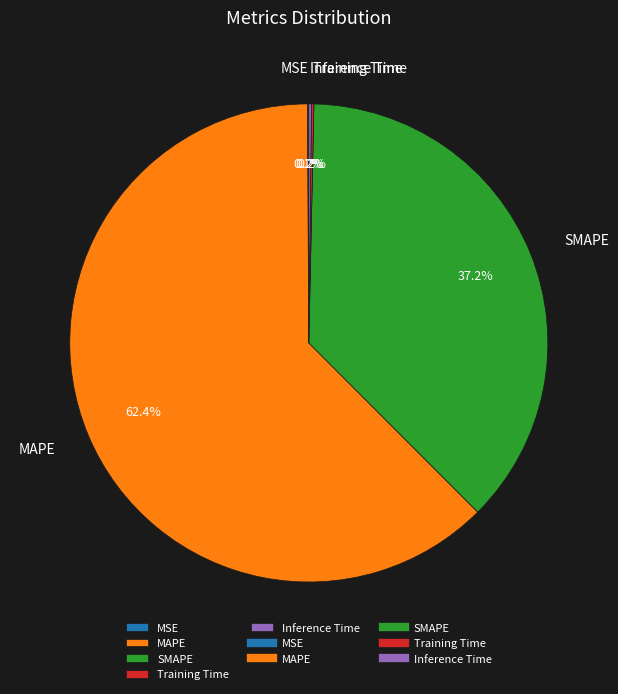

What is the ratio of the value at MAPE to the value at SMAPE?

1.7